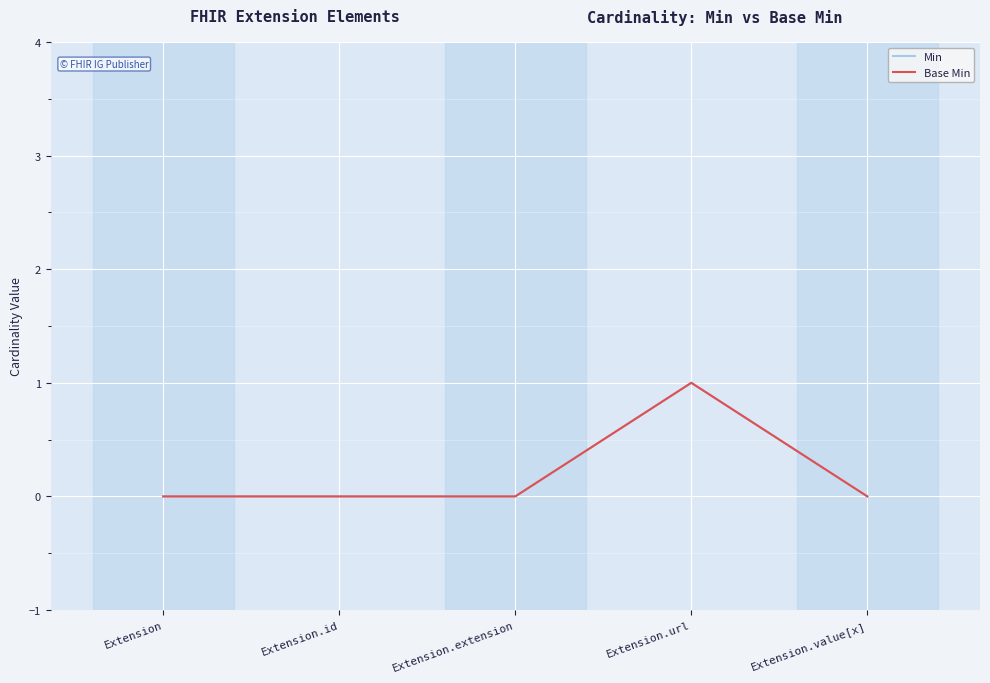

Is this an area chart (filled region under the line)?

No